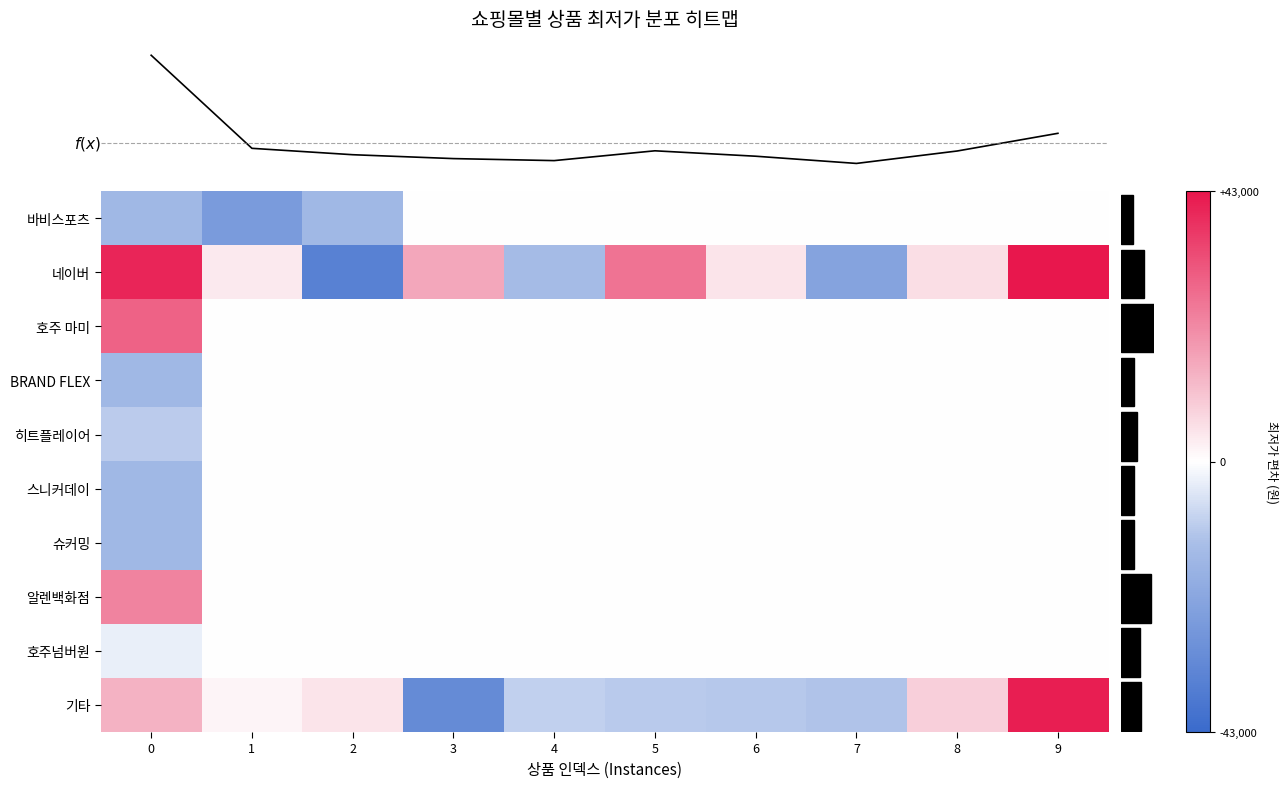

Between 9 and 8, which is larger?

9